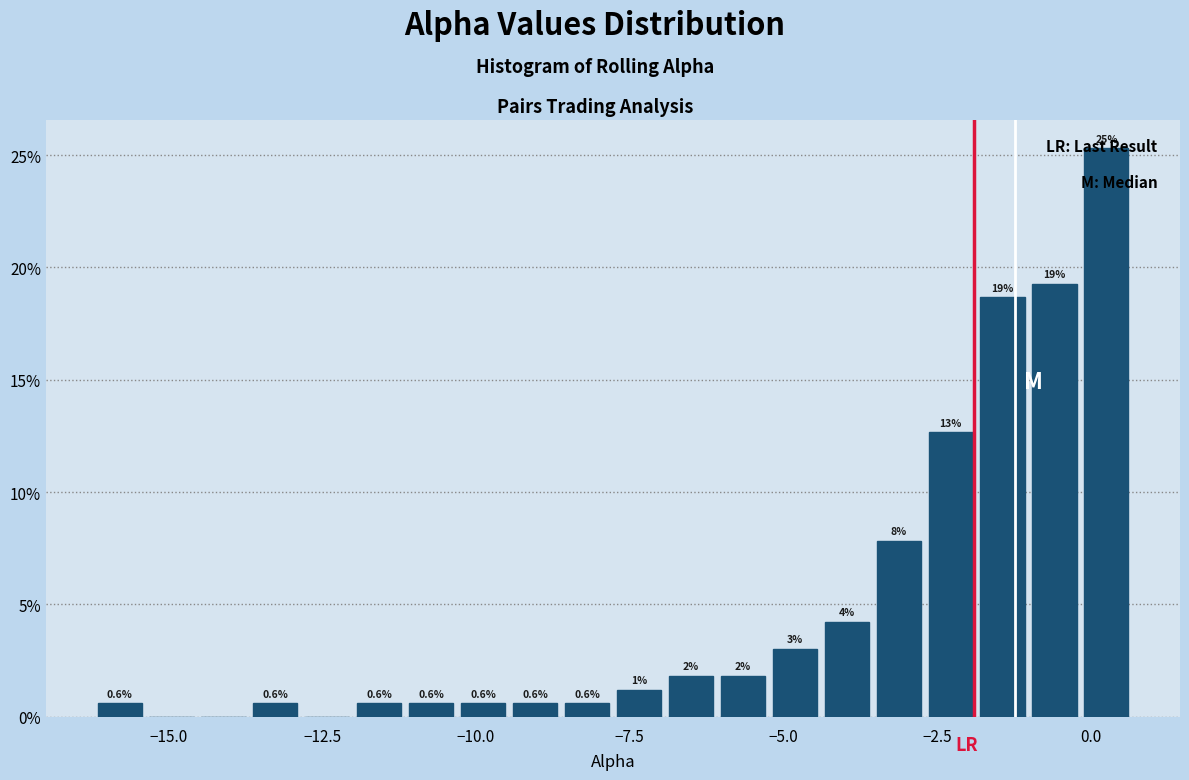

Read against the x-axis, roughly where is the centre of the tallest bar?

0.5